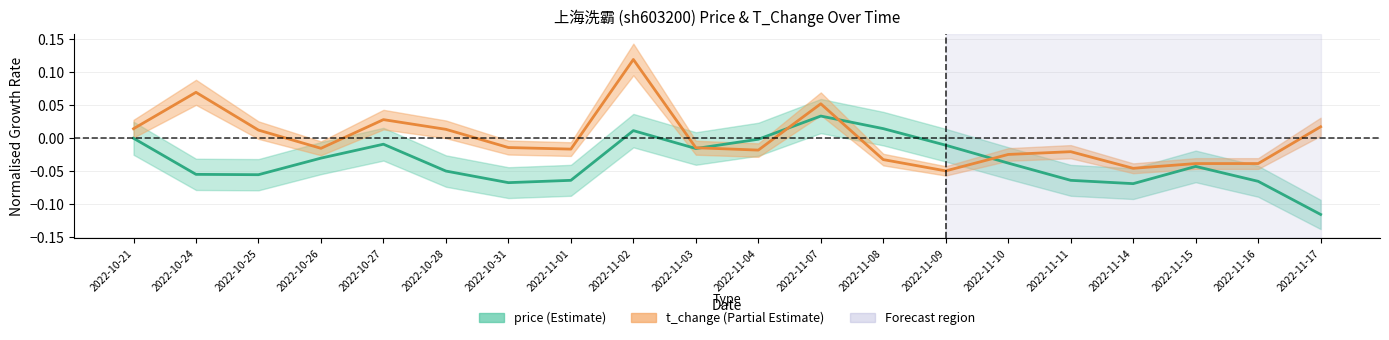

Reading right to left, transcribe all the data shown in this chart.

price: 2022-11-17=-0.1	2022-11-16=-0.1	2022-11-15=-0.0	2022-11-14=-0.1	2022-11-11=-0.1	2022-11-10=-0.0	2022-11-09=-0.0	2022-11-08=0.0	2022-11-07=0.0	2022-11-04=-0.0	2022-11-03=-0.0	2022-11-02=0.0	2022-11-01=-0.1	2022-10-31=-0.1	2022-10-28=-0.0	2022-10-27=-0.0	2022-10-26=-0.0	2022-10-25=-0.1	2022-10-24=-0.1	2022-10-21=0.0
t_change: 2022-11-17=0.0	2022-11-16=-0.0	2022-11-15=-0.0	2022-11-14=-0.0	2022-11-11=-0.0	2022-11-10=-0.0	2022-11-09=-0.0	2022-11-08=-0.0	2022-11-07=0.1	2022-11-04=-0.0	2022-11-03=-0.0	2022-11-02=0.1	2022-11-01=-0.0	2022-10-31=-0.0	2022-10-28=0.0	2022-10-27=0.0	2022-10-26=-0.0	2022-10-25=0.0	2022-10-24=0.1	2022-10-21=0.0